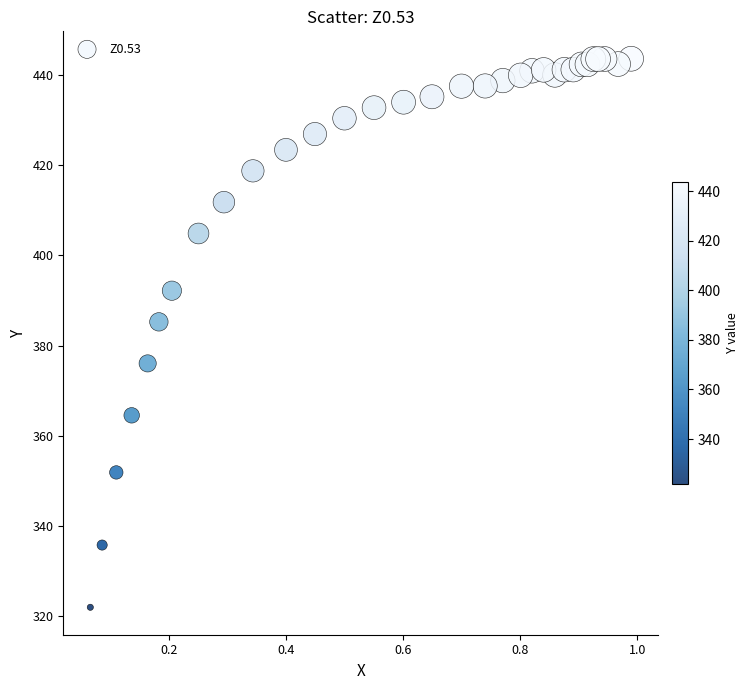

What Y value in the scatter plot is closest to 382?

385.3